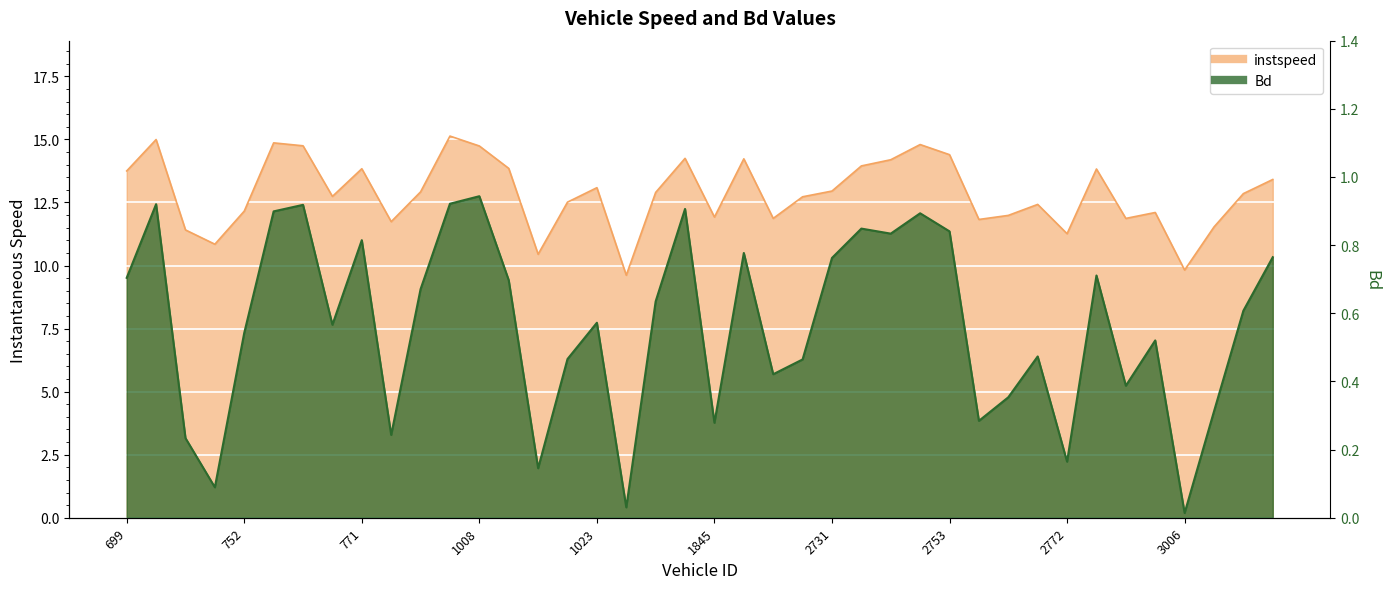

True or false: instspeed and Bd cross at least once.

False